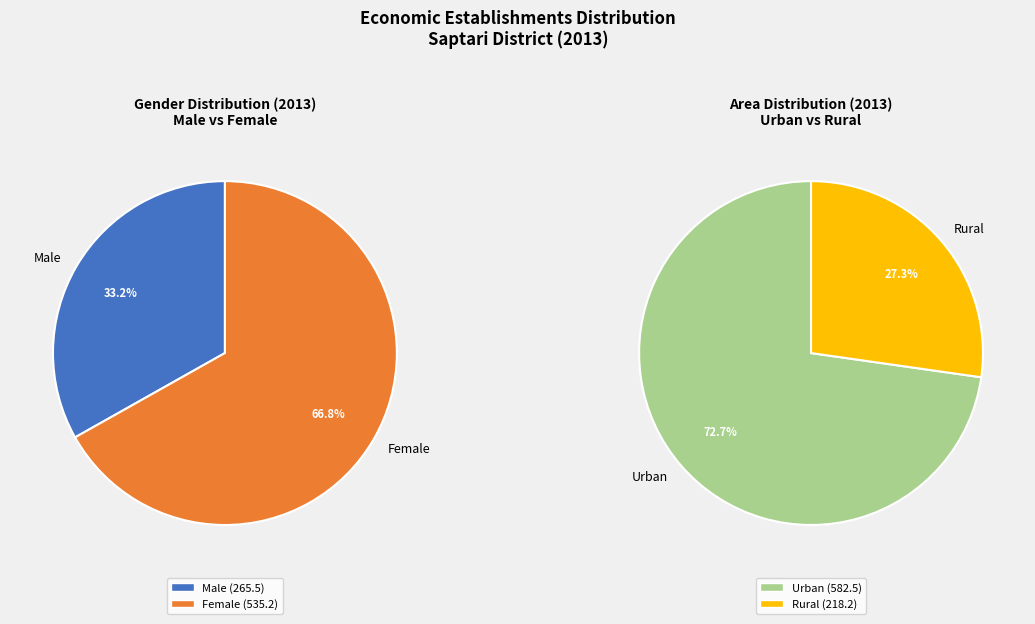

What is the change in value from Female to Urban?

+47.3